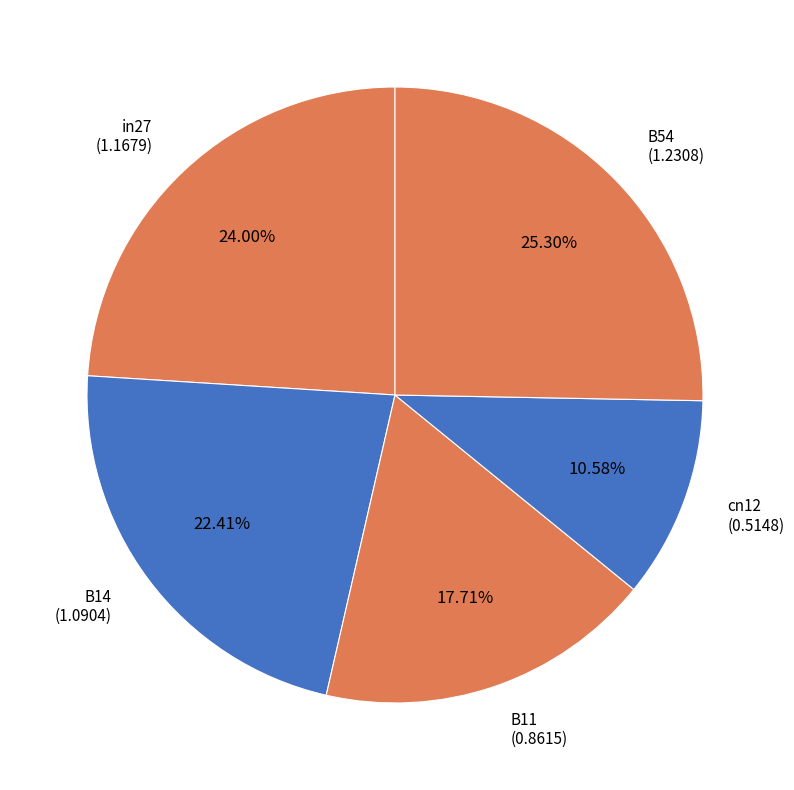

Count the number of slices in the pie.

5